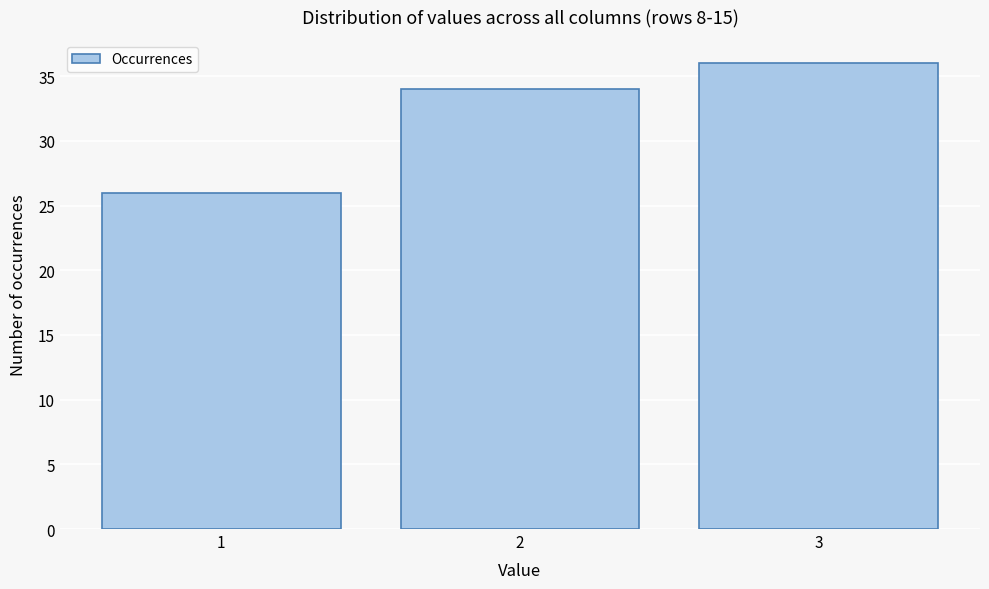

Reading left to right, transcribe this chart: for each bar, give the range it covers on the x-axis and its height. The values are not printed on the chart, so give them approximately, as read against the axis.

0.5 to 1.5: 26
1.5 to 2.5: 34
2.5 to 3.5: 36